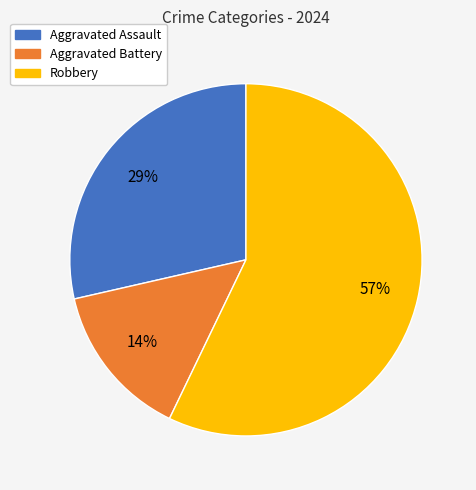

Between Robbery and Aggravated Assault, which is larger?

Robbery